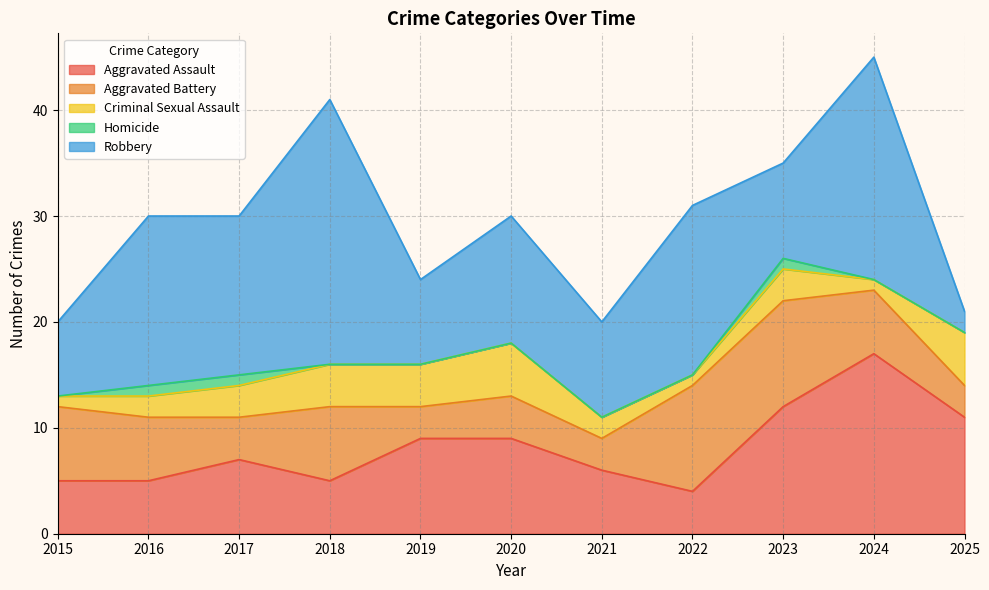

How many categories are shown in the chart?

11